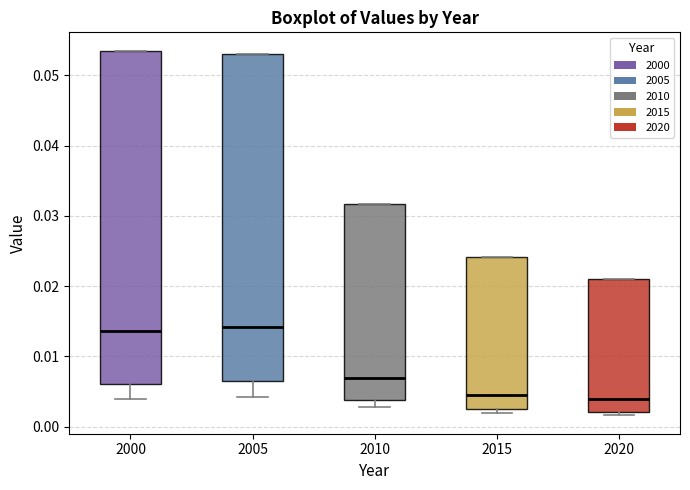

Reading left to right, read every box against the y-axis: the position of its median line, the range the box covers, and the ends of its whiskers. The values are not printed on the chart, so give them approximately, as read against the axis.

2000: median 0.014, box 0.006 to 0.054, whiskers 0.004 to 0.054
2005: median 0.014, box 0.006 to 0.053, whiskers 0.004 to 0.053
2010: median 0.007, box 0.004 to 0.032, whiskers 0.003 to 0.032
2015: median 0.005, box 0.003 to 0.024, whiskers 0.002 to 0.024
2020: median 0.004, box 0.002 to 0.021, whiskers 0.002 (just below the box's lower edge) to 0.021